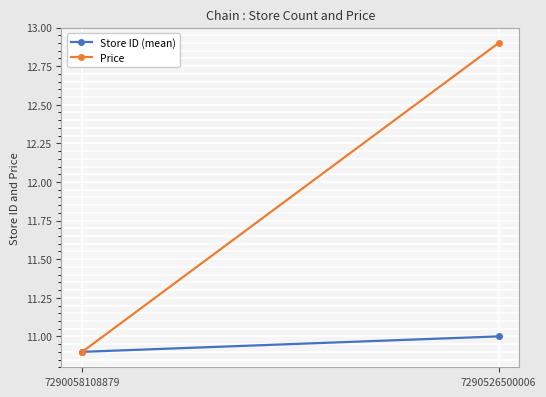

How many values in the Store ID (mean) series are below 11?

1